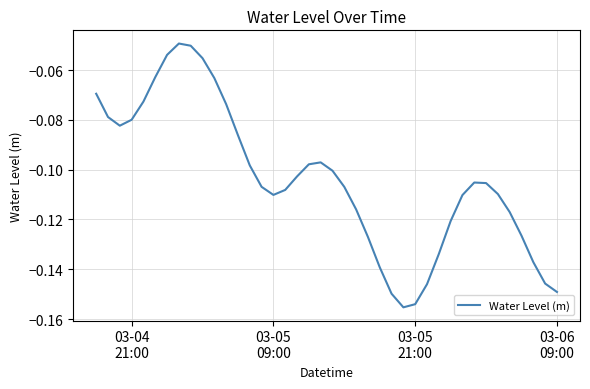

What is the difference between the maximum and second lowest values?

0.1